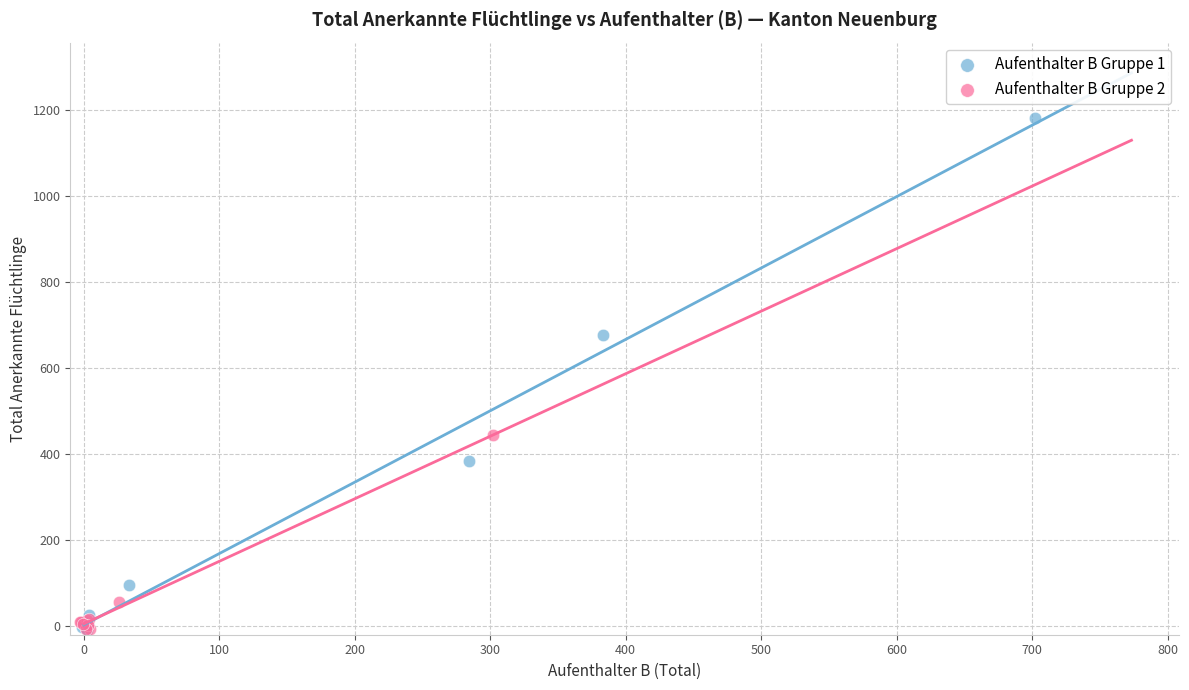

Which series has the largest Y range (max minus min)?

Aufenthalter B Gruppe 1